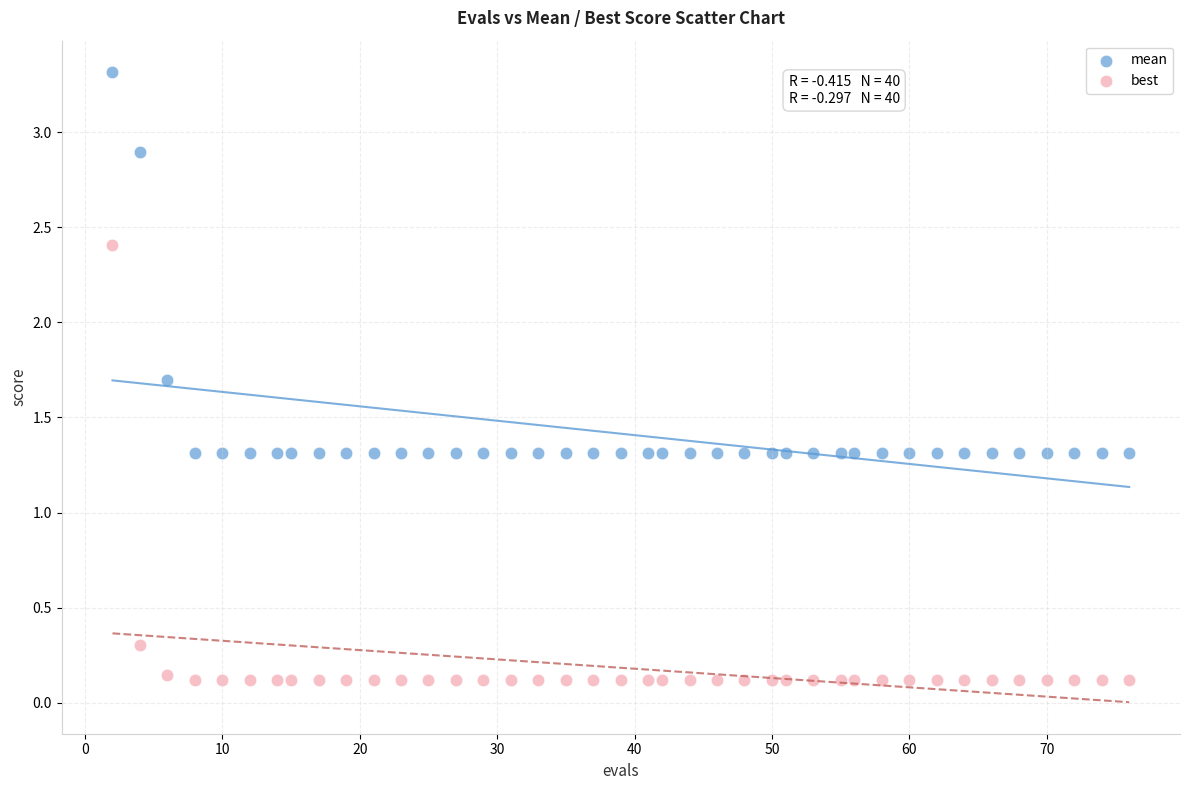

Which series reaches the maximum Y coordinate?

mean